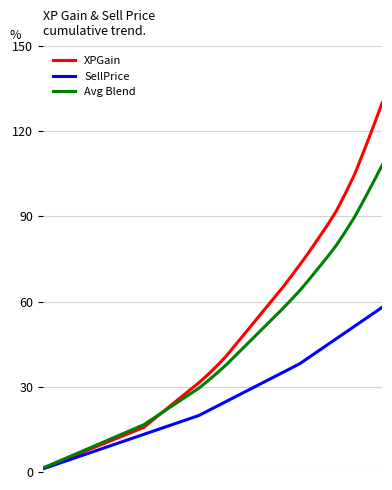

List the series in order of their overall mean, highest first.

XPGain, Avg Blend, SellPrice